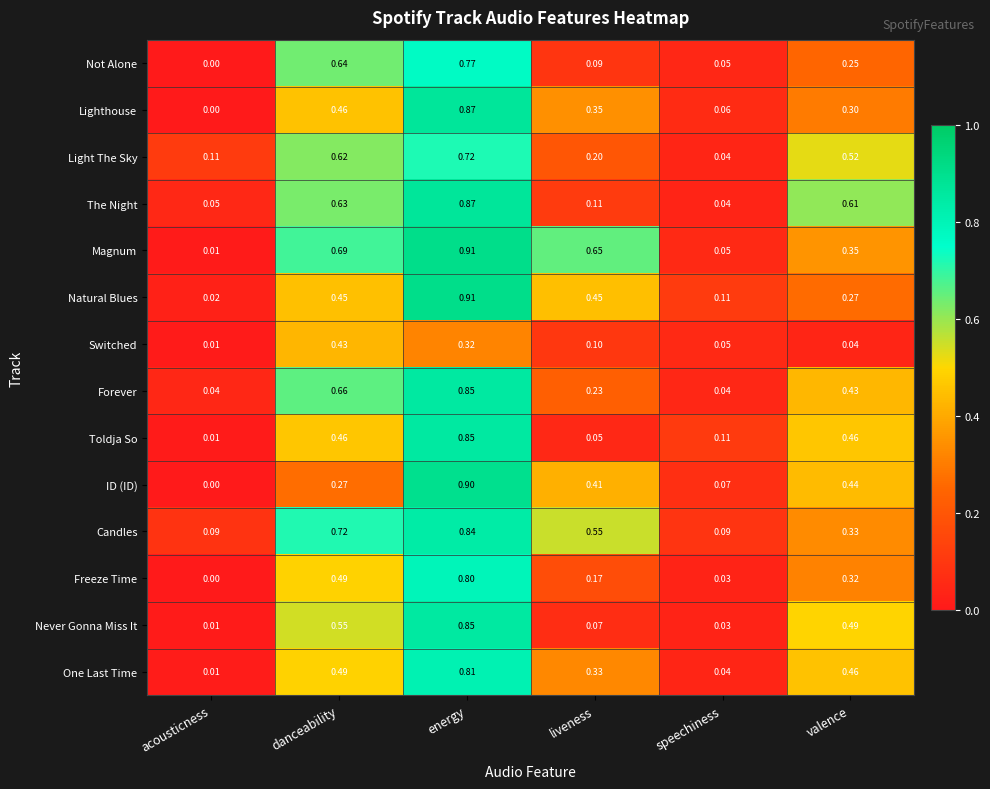

What is the maximum value shown in the chart?

0.9